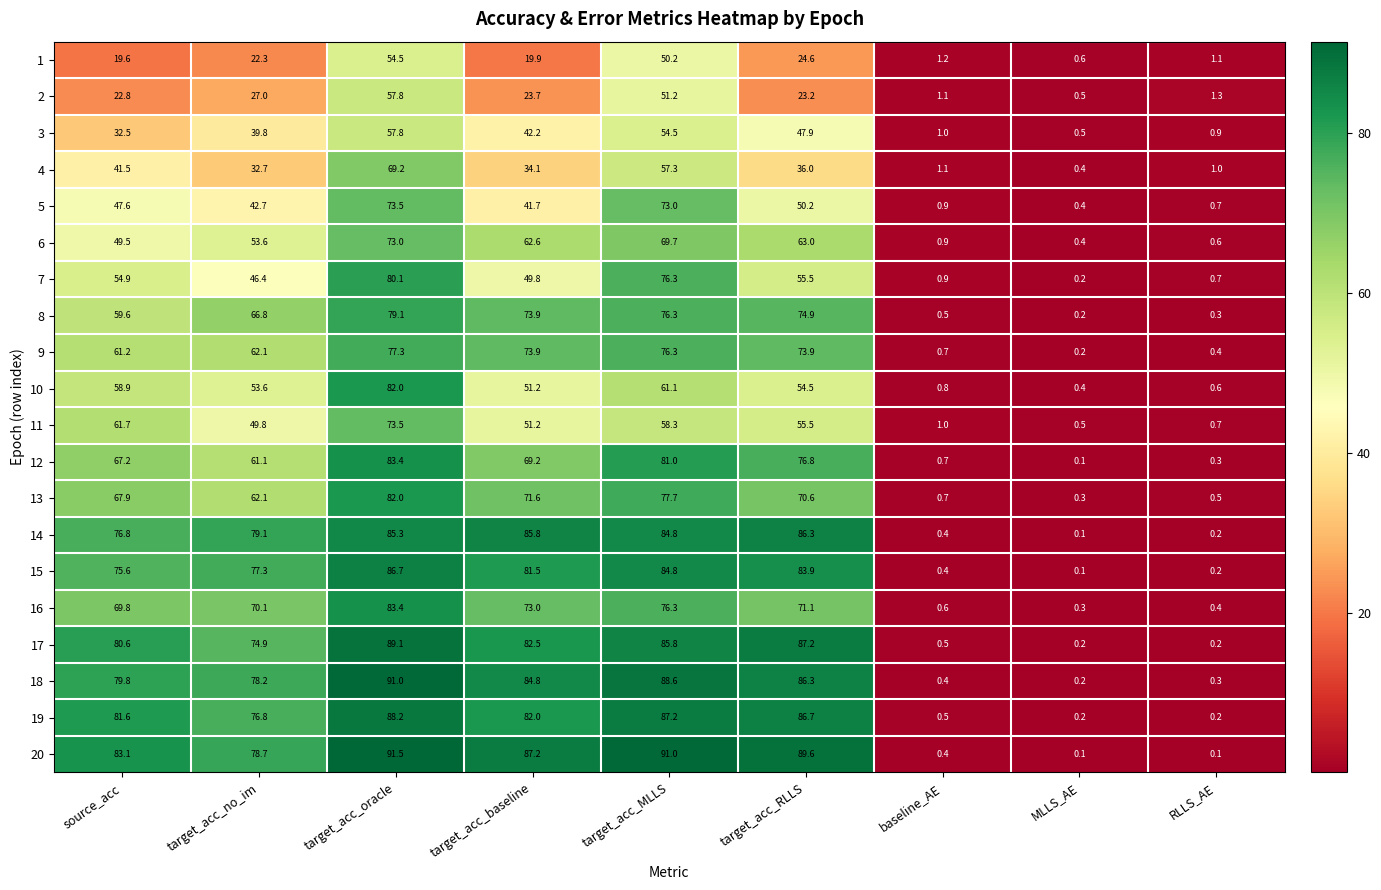

At which category does the chart reach its peak across all series?

target_acc_oracle